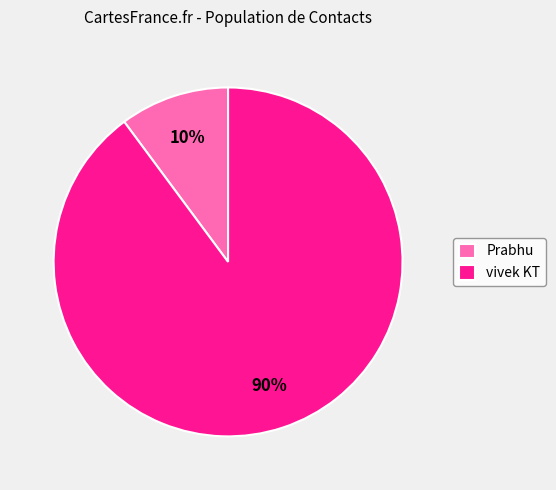

The Prabhu slice represents 18% of the pie. True or false?

False